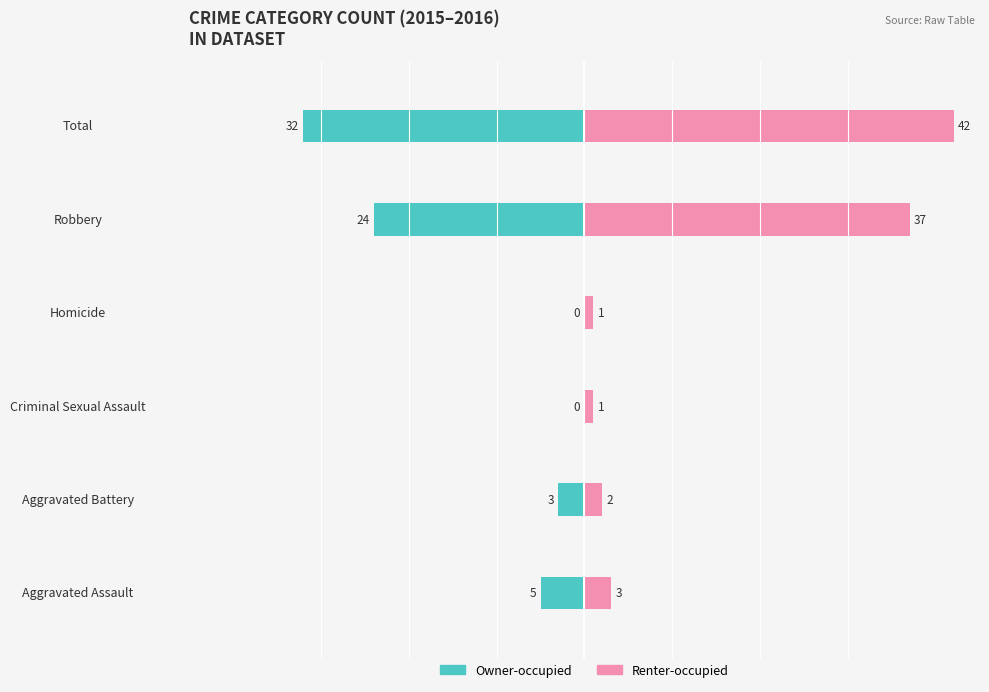

How many data points in Renter-occupied are less than 3?

3